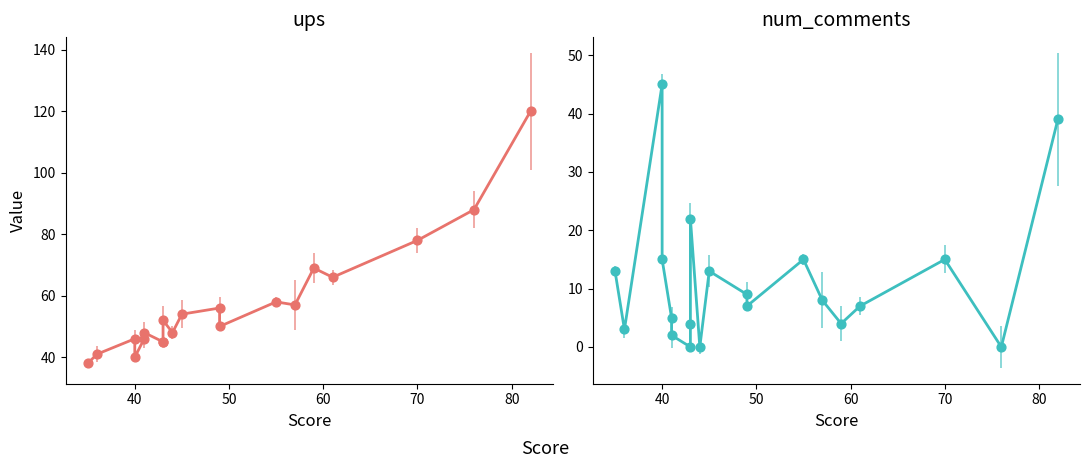

Is the value of num_comments at 70 greater than the value of ups at 9?

No